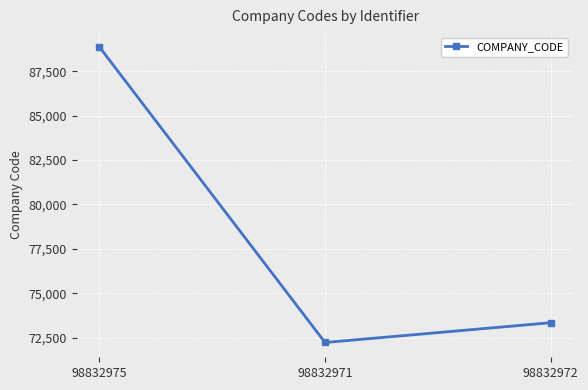

At which category does the chart reach its peak across all series?

98832975